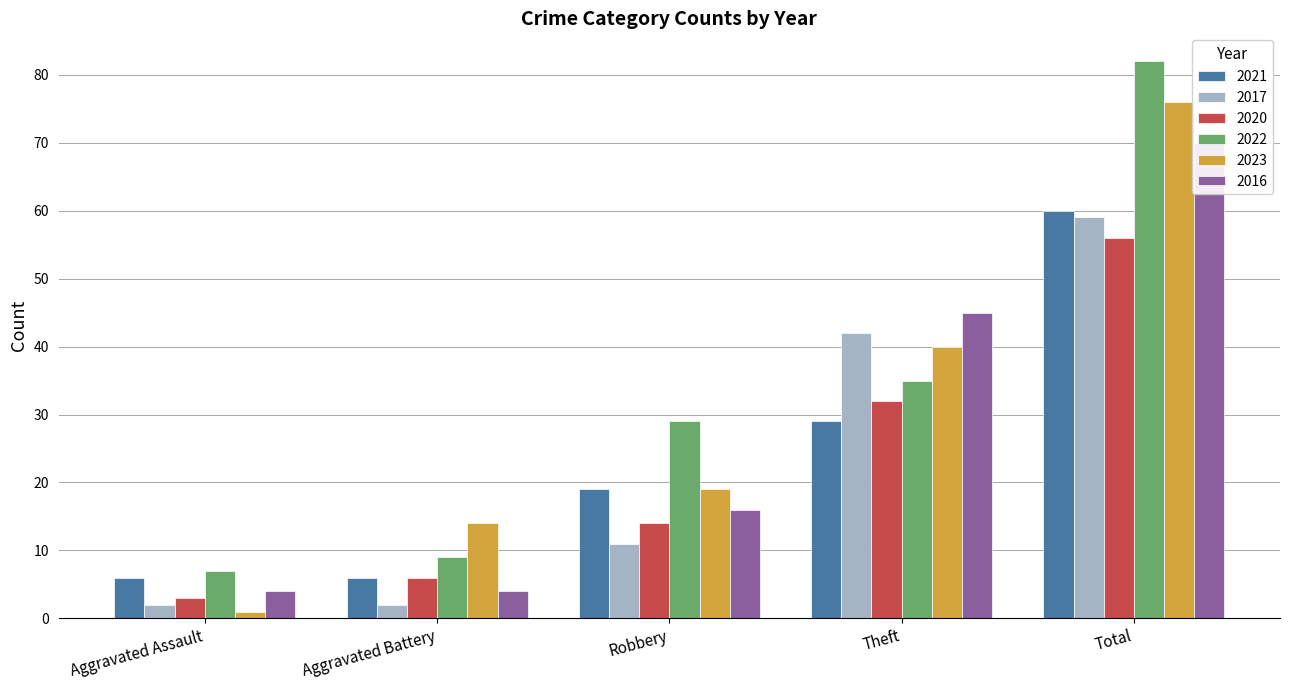

What is the label of the 3rd bar from the left?

Robbery